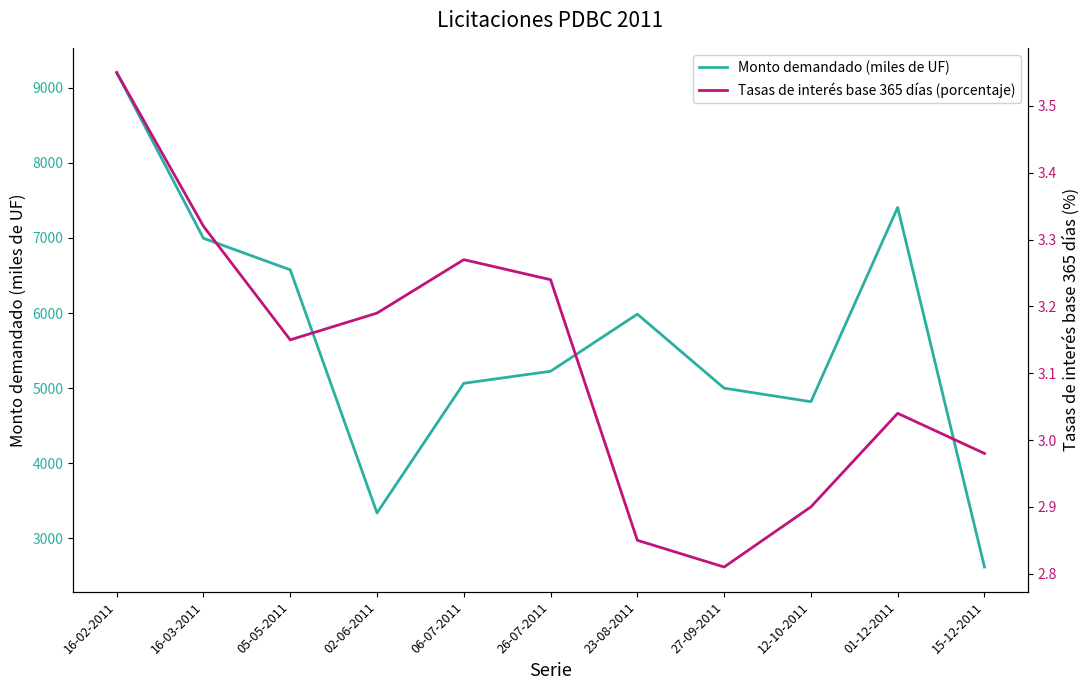

At which category is the sum across all series the highest?

16-02-2011